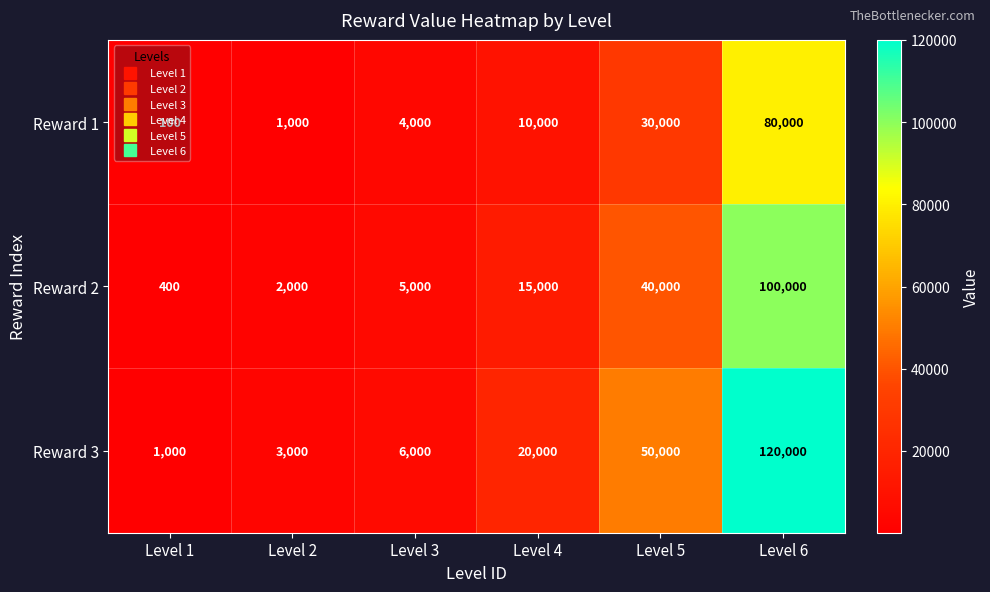

True or false: Reward 2 has a value of 107 at Level 1.

False